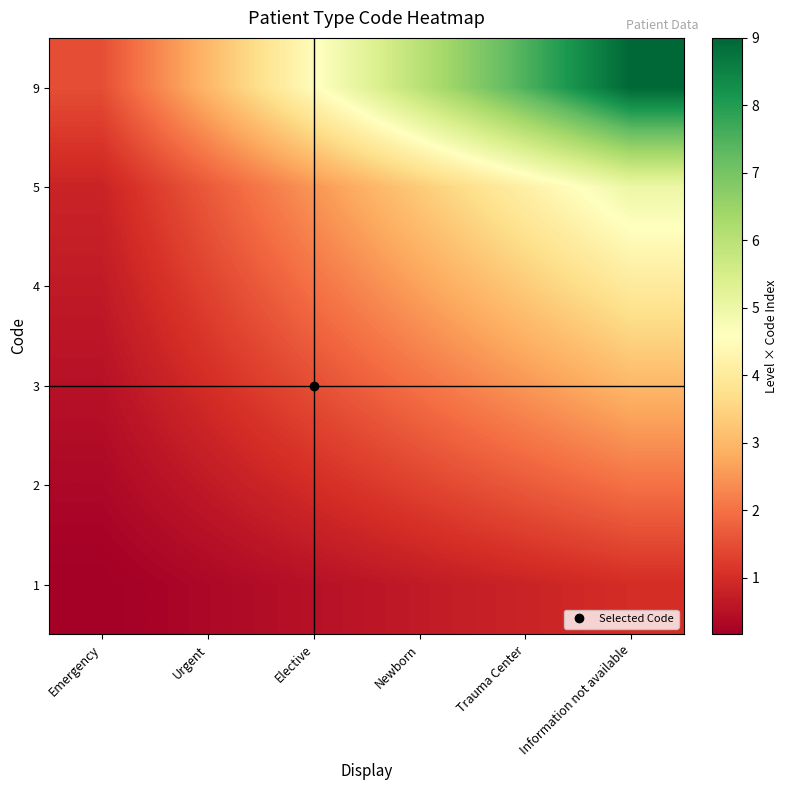

What is the total value across all series at Trauma Center?

20.0